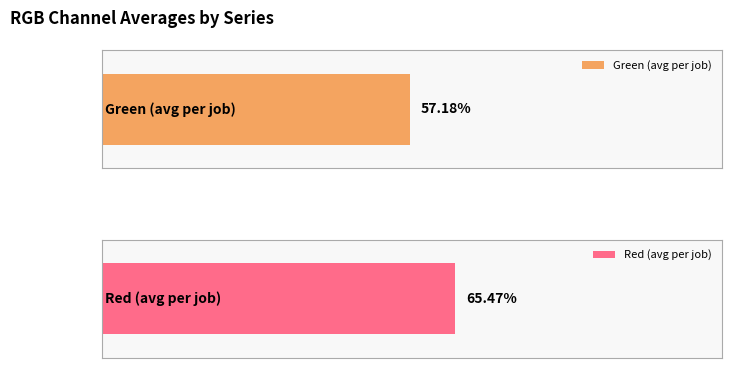

Which series has the widest spread of values?

red